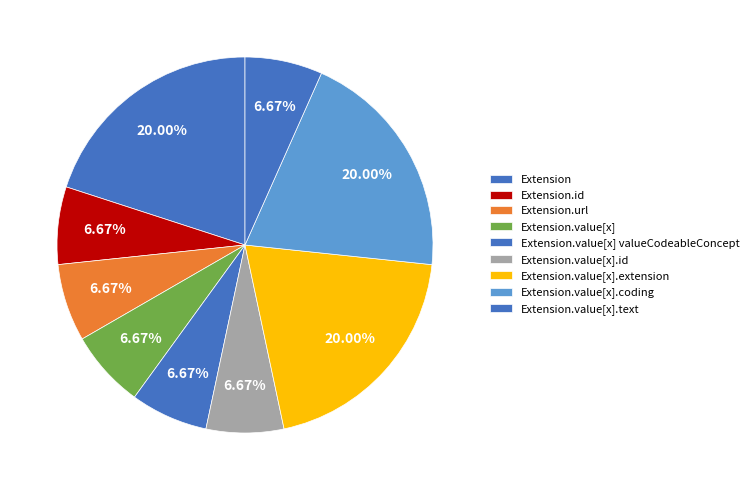

Which has a higher value, Extension.value[x].text or Extension.url?

Extension.url